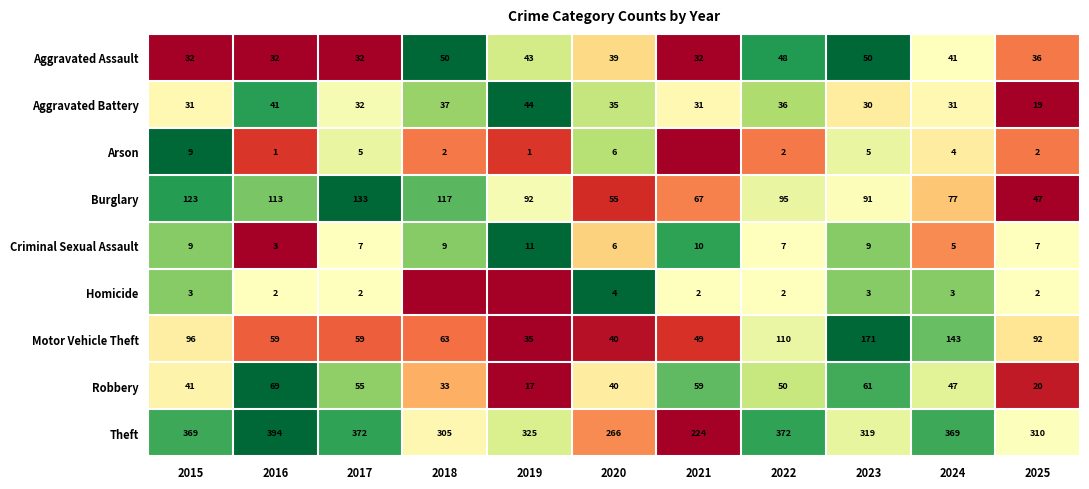

The value of Theft at 2021 is 311. True or false?

False